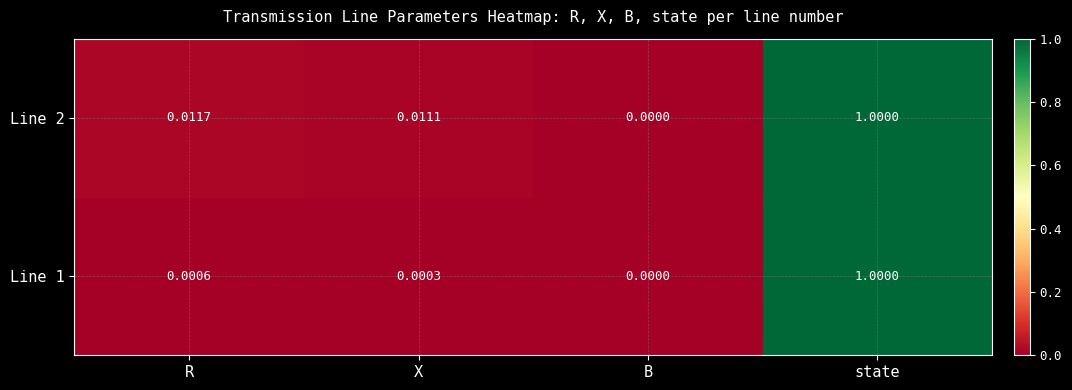

Which label corresponds to the largest value in the chart?

state